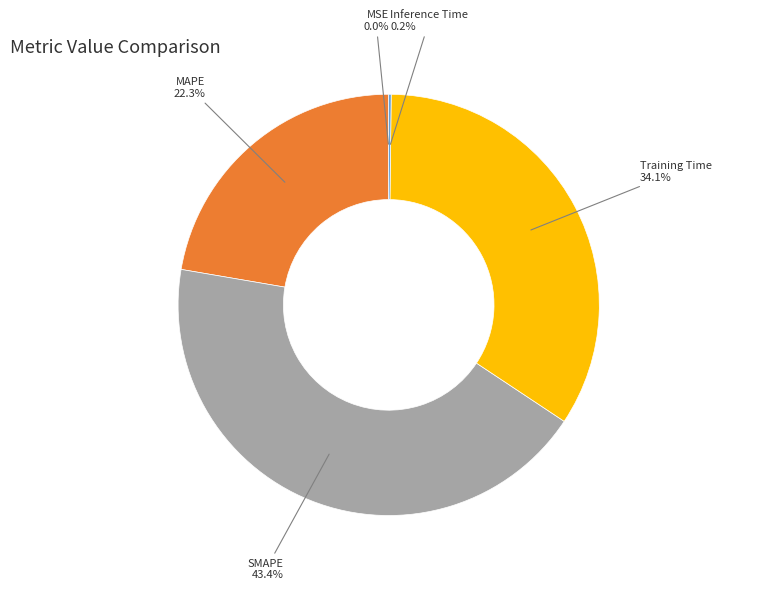

Which category has the biggest portion of the pie?

SMAPE